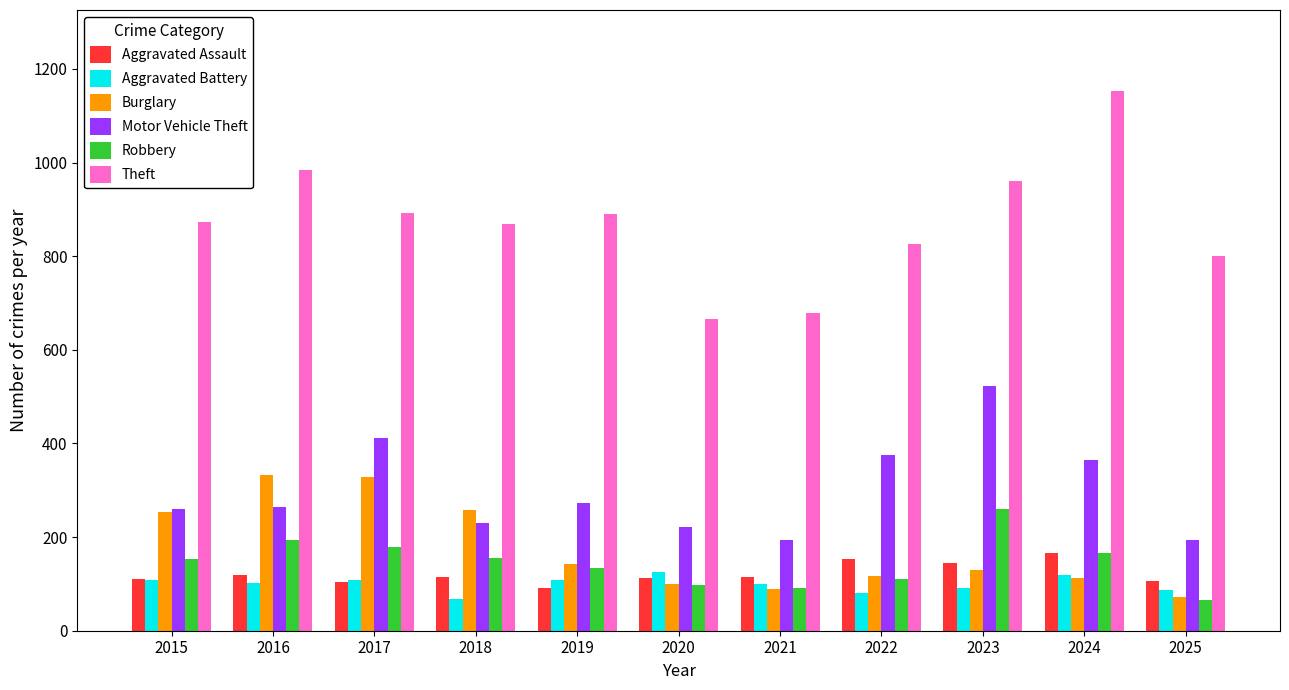

The value of Aggravated Assault at 2020 is 172. True or false?

False